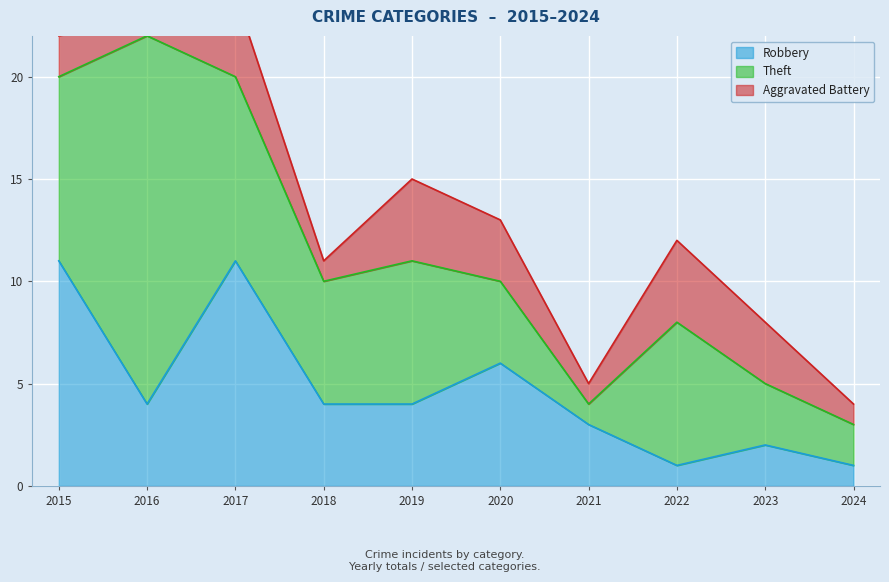

True or false: Theft and Aggravated Battery cross at least once.

False